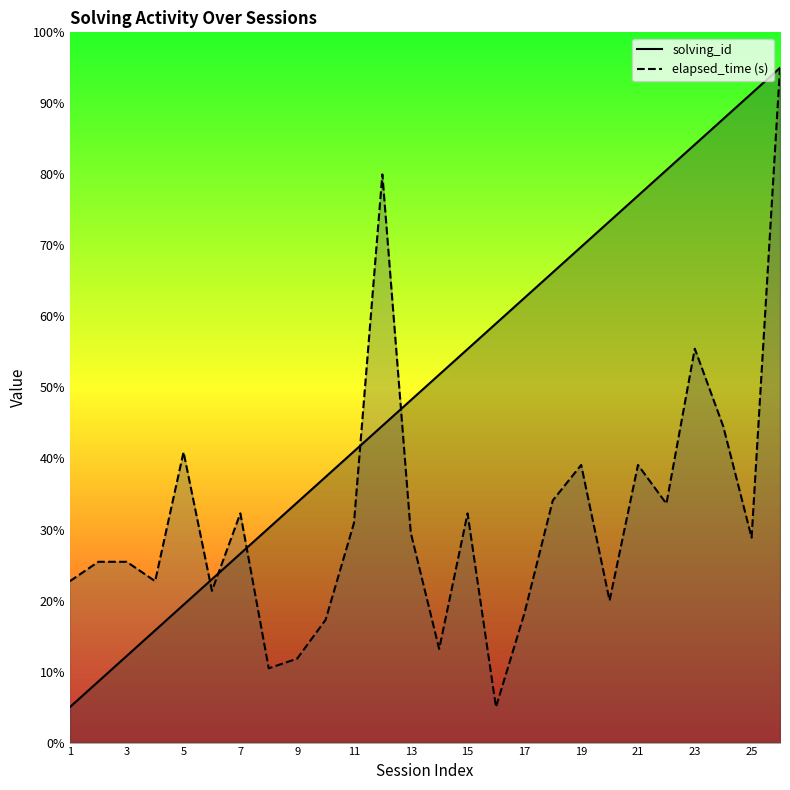

How many values in the elapsed_time series exceed 29?

13